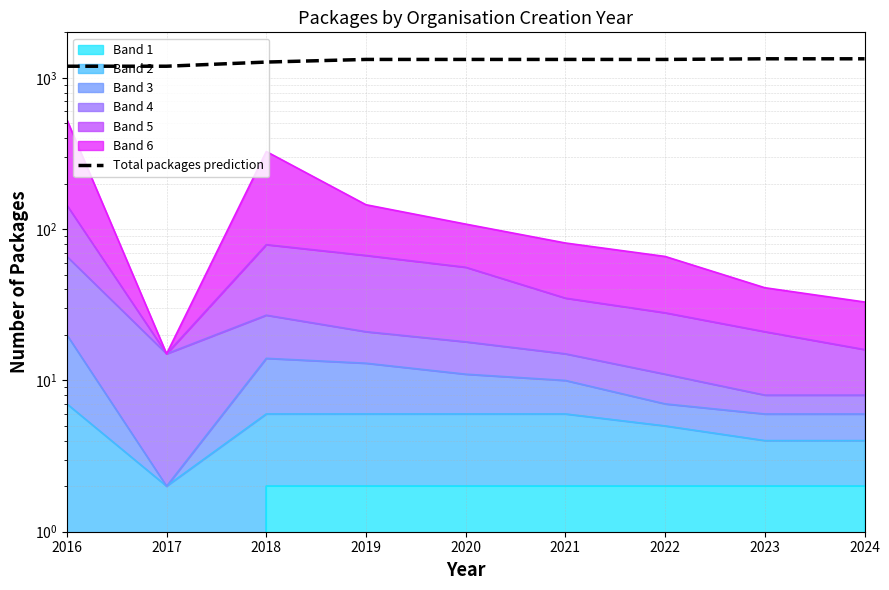

What is the value of the 5th point from the left?

1324